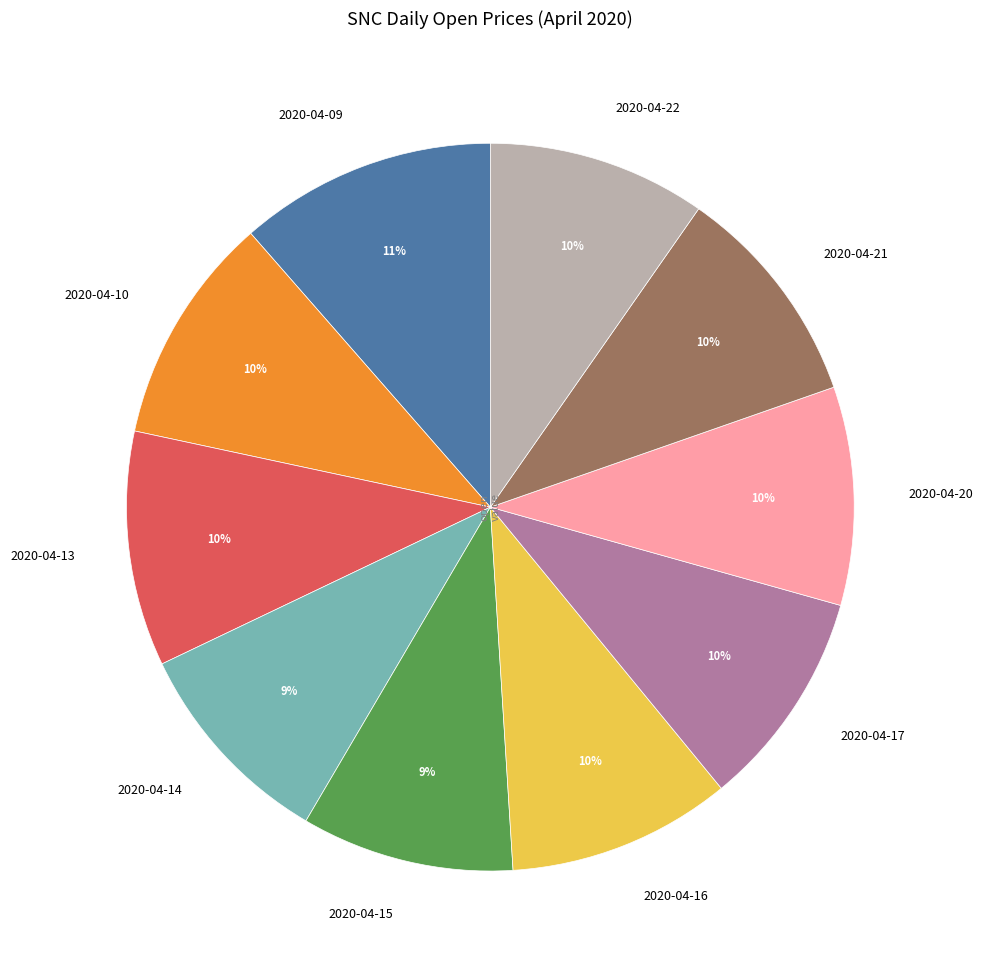

Do 2020-04-22 and 2020-04-13 together represent more than half of the pie?

No